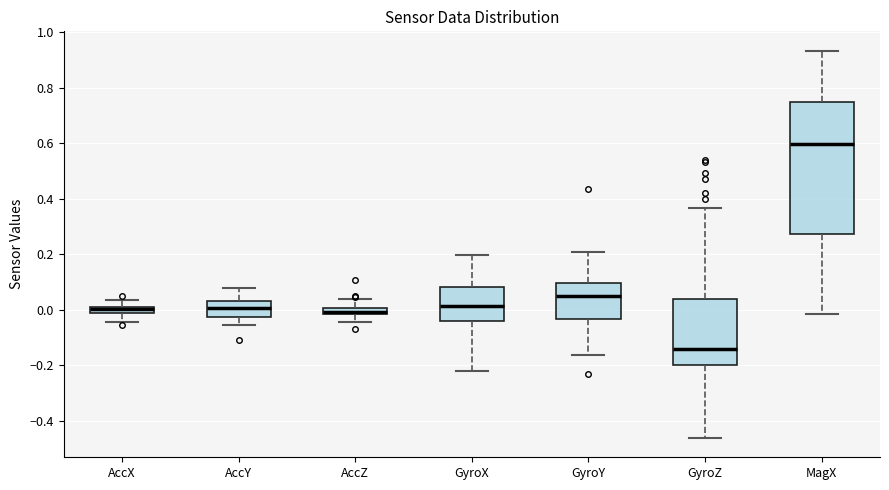

Which box is the tallest, from its lower edge to its upper edge?

MagX